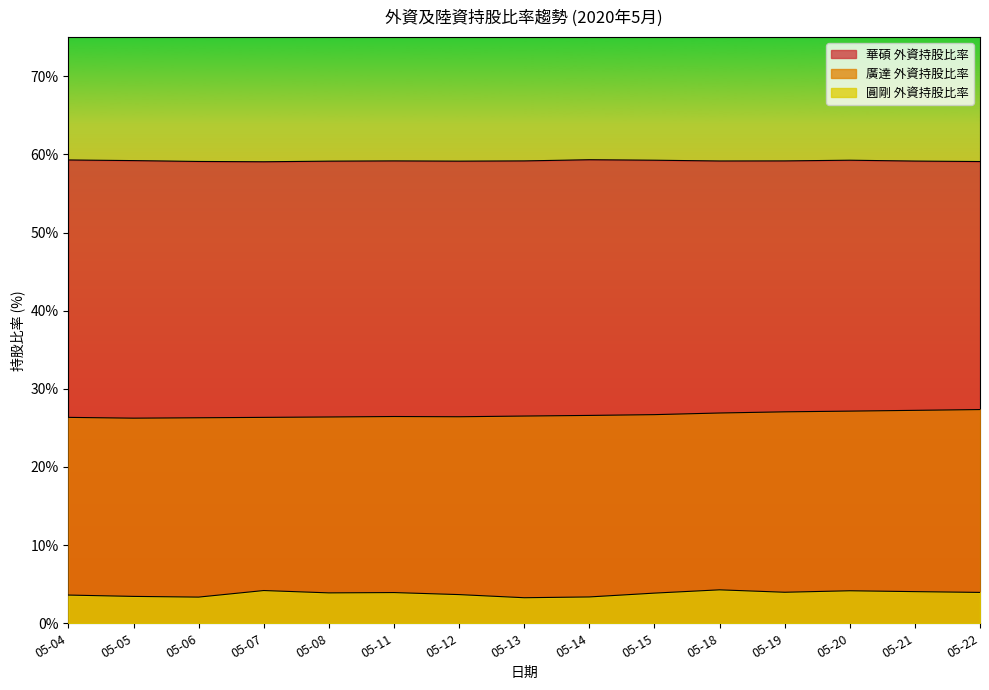

Between 05-06 and 05-18, which series saw the biggest shift?

圓剛 外資持股比率